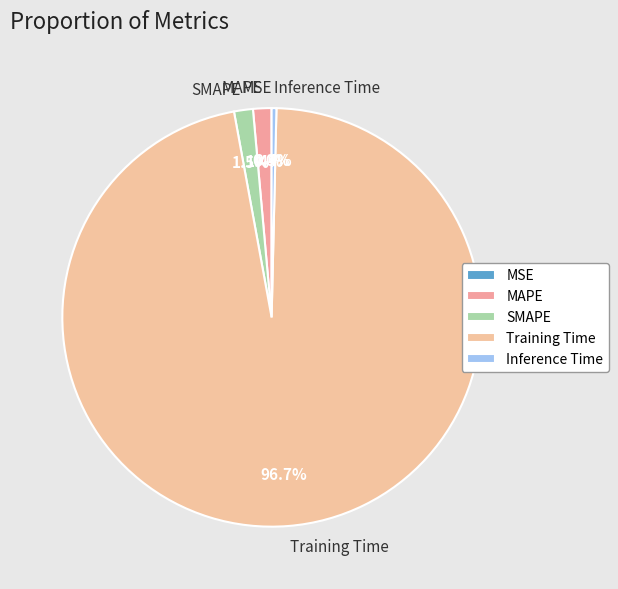

Which category has the biggest portion of the pie?

Training Time